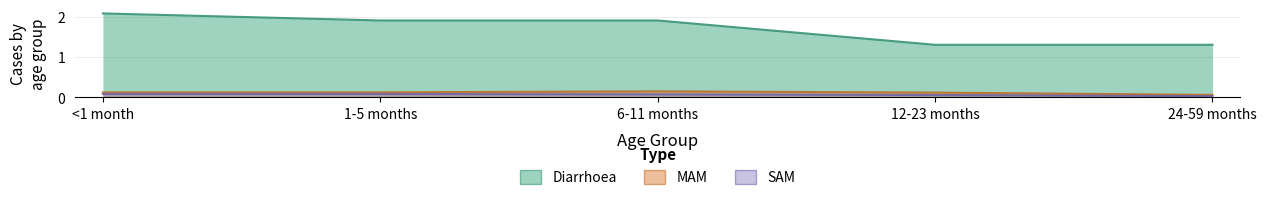

The SAM series shows 0.0 at 24-59 months. True or false?

False